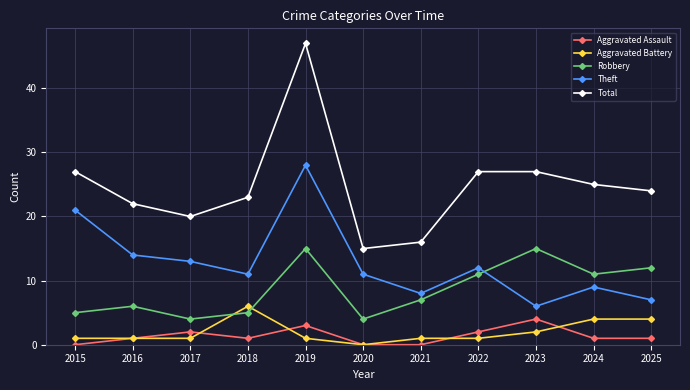

At 2022, list the series in order from largest to smallest.

Total, Theft, Robbery, Aggravated Assault, Aggravated Battery